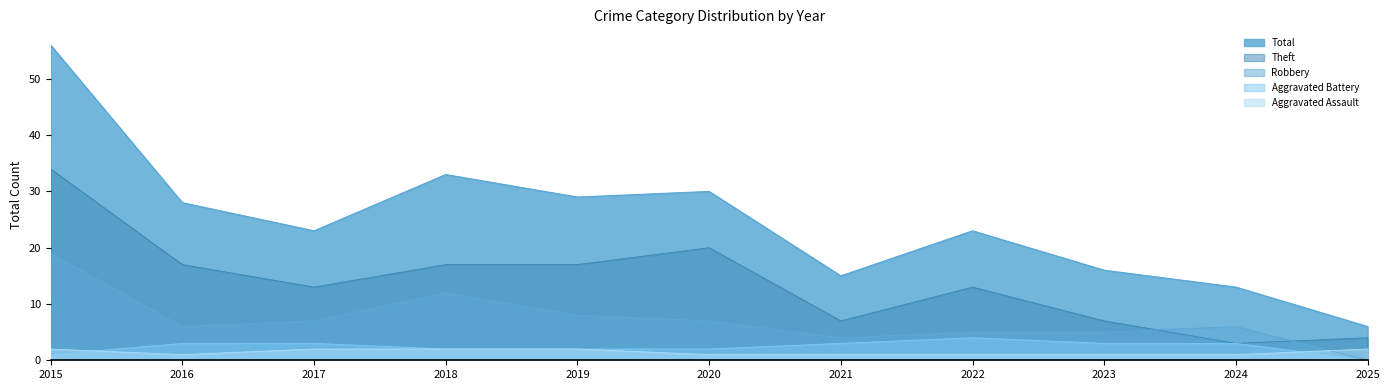

At which label does Aggravated Assault reach its minimum?

2016